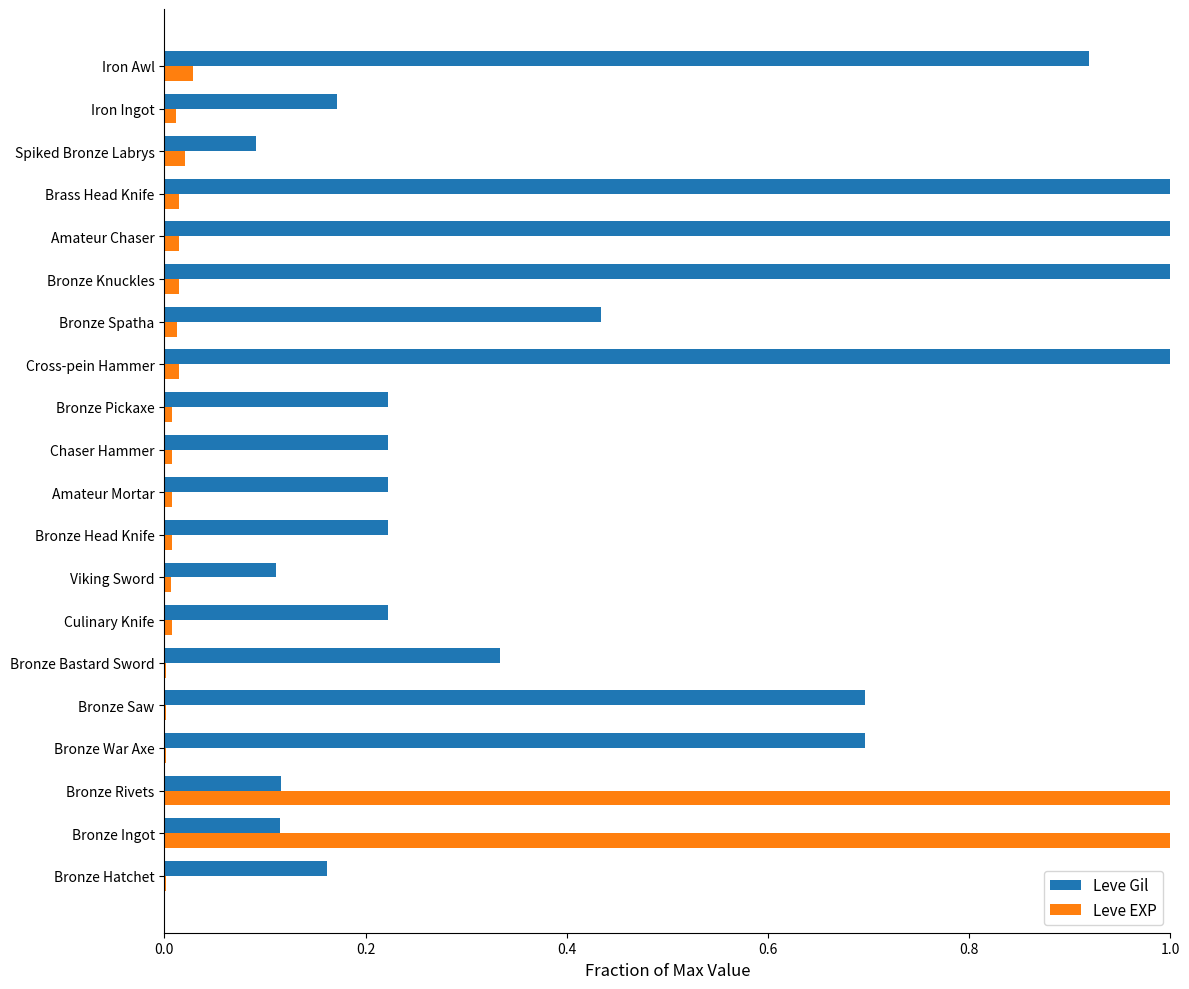

Which series has the largest total across all categories?

Leve Gil